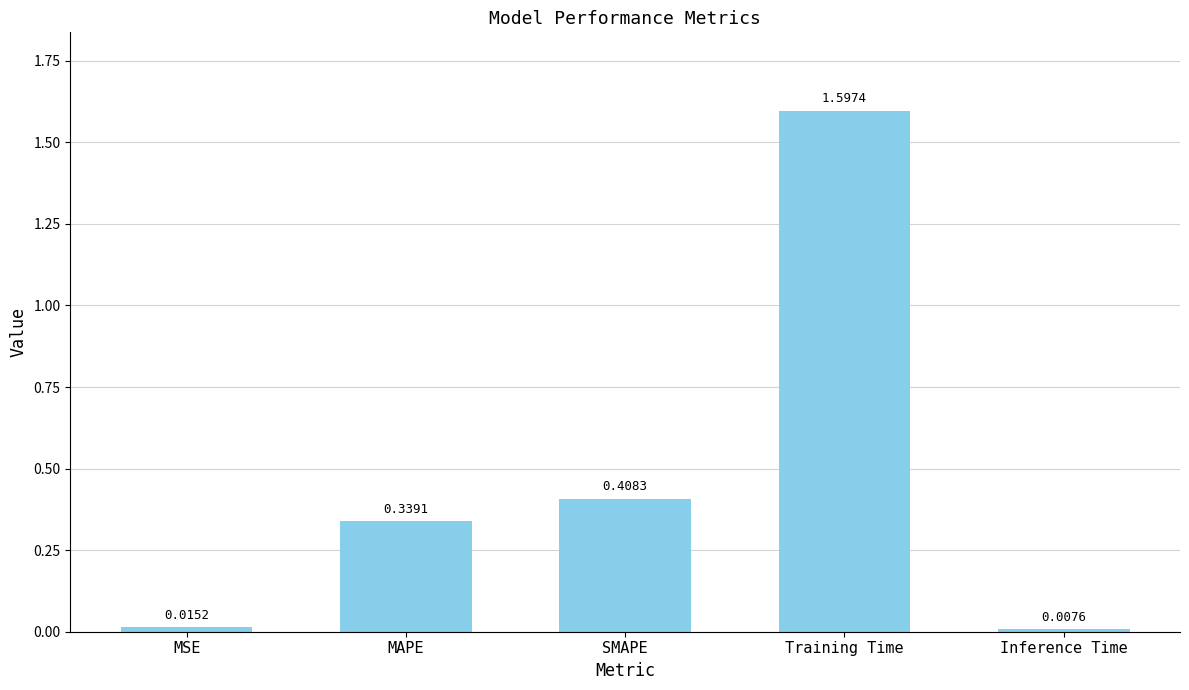

Approximately how many times larger is the value at MAPE compared to Training Time?

0.2